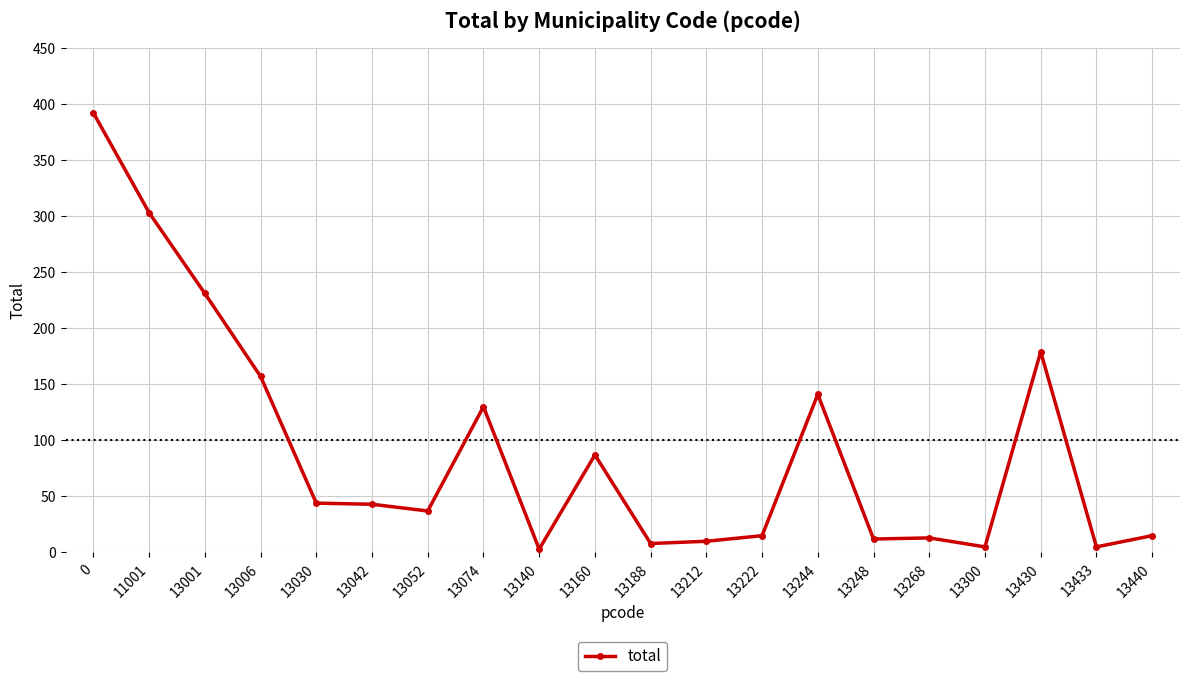

Where is the data nearest to the value 197?

13430